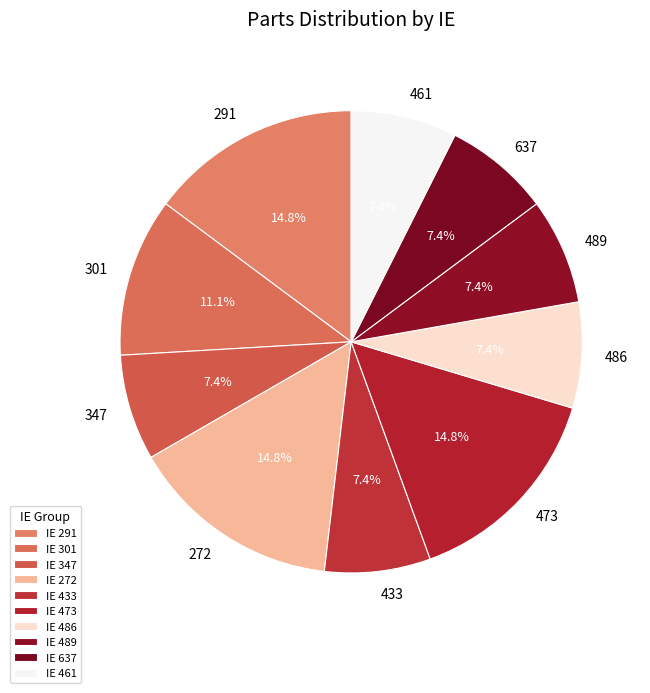

To the nearest percent, what is the average slice percentage?

10%